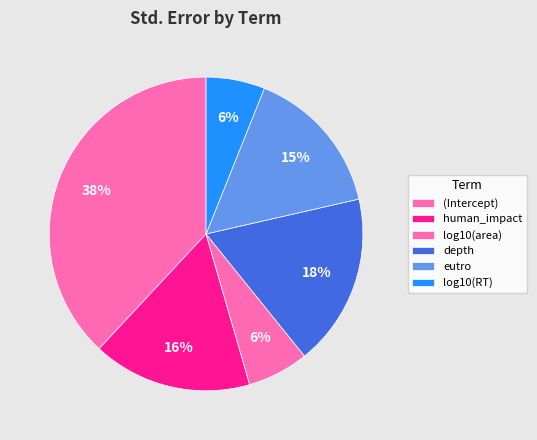

Is it true that depth is 32% of the pie?

False